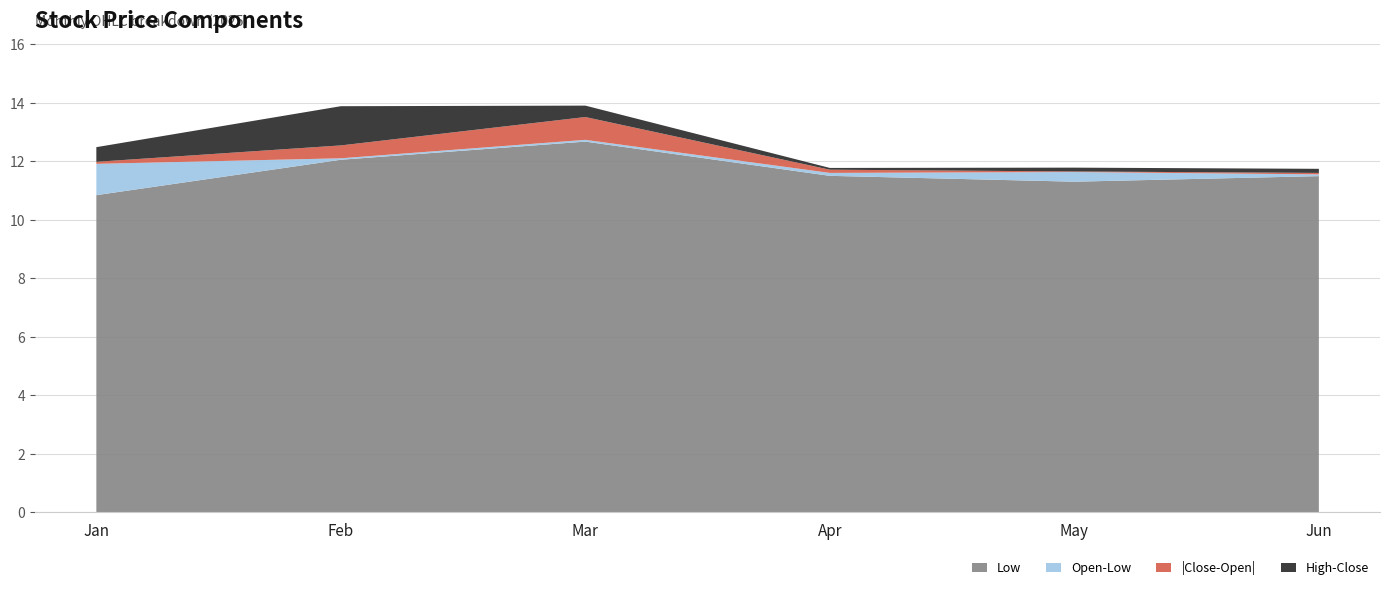

True or false: Low has a value of 8.3 at Mar.

False